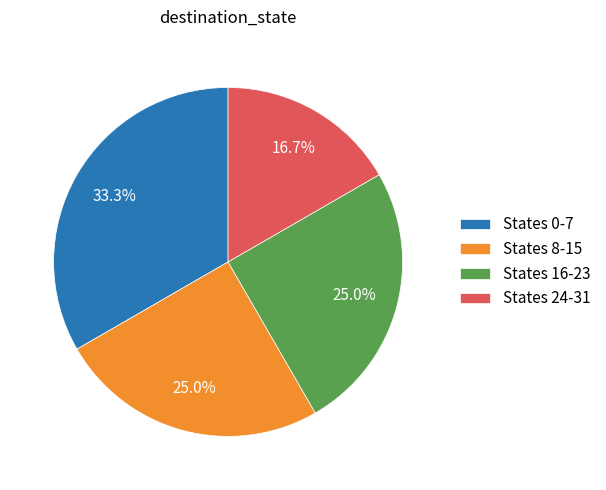

Does any single category account for the majority?

No